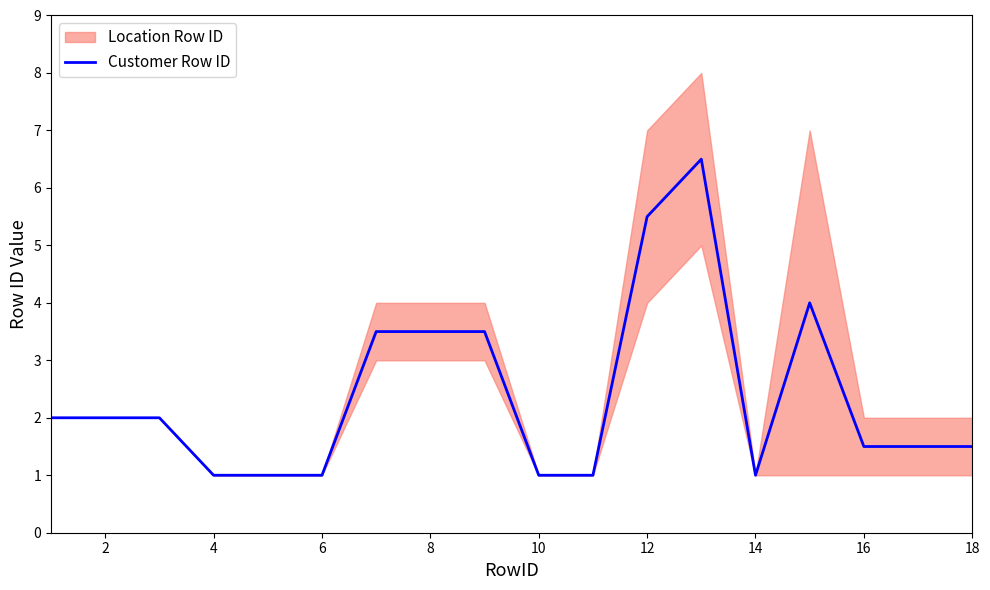

What is the maximum value for Customer Row ID?

6.5